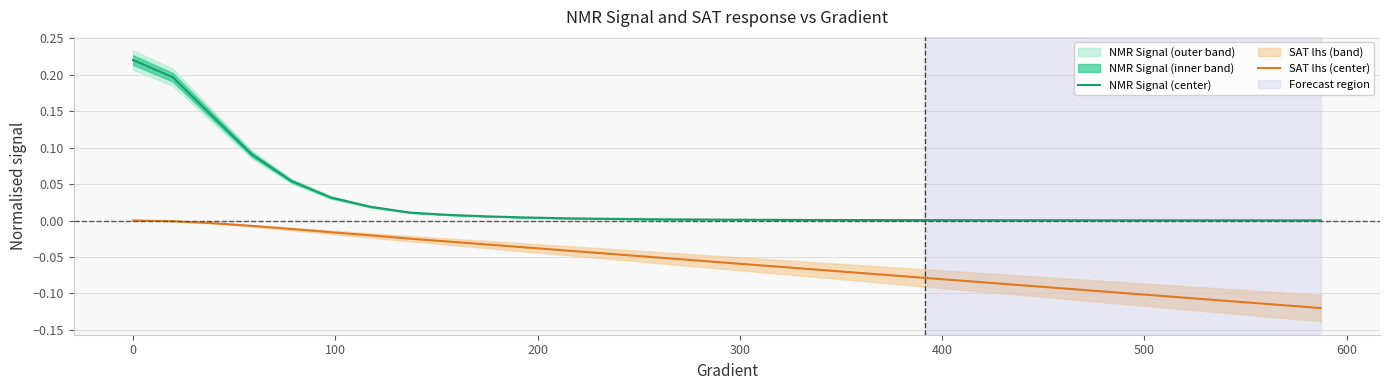

How many lines are shown in the chart?

2